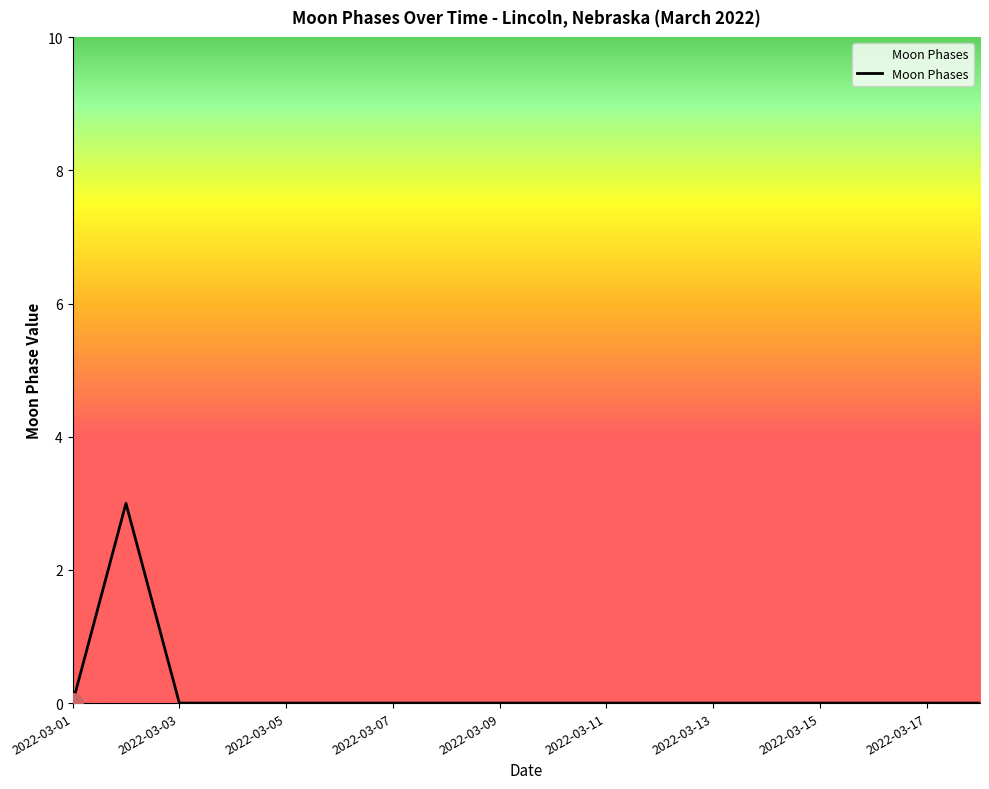

What is the greatest value displayed?

3